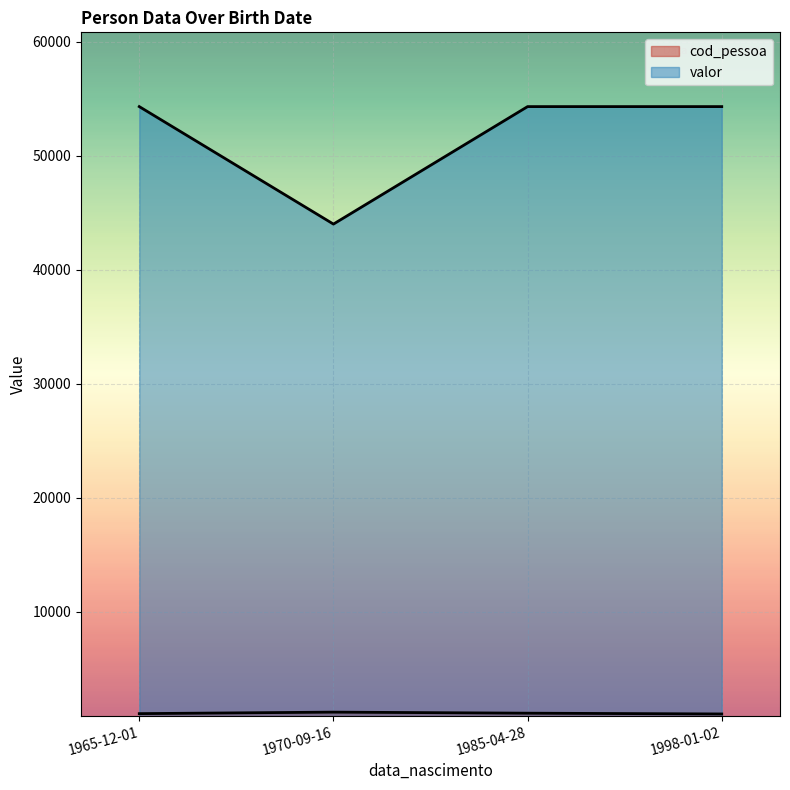

What is the value of the valor point at the 3rd from the left?

54297